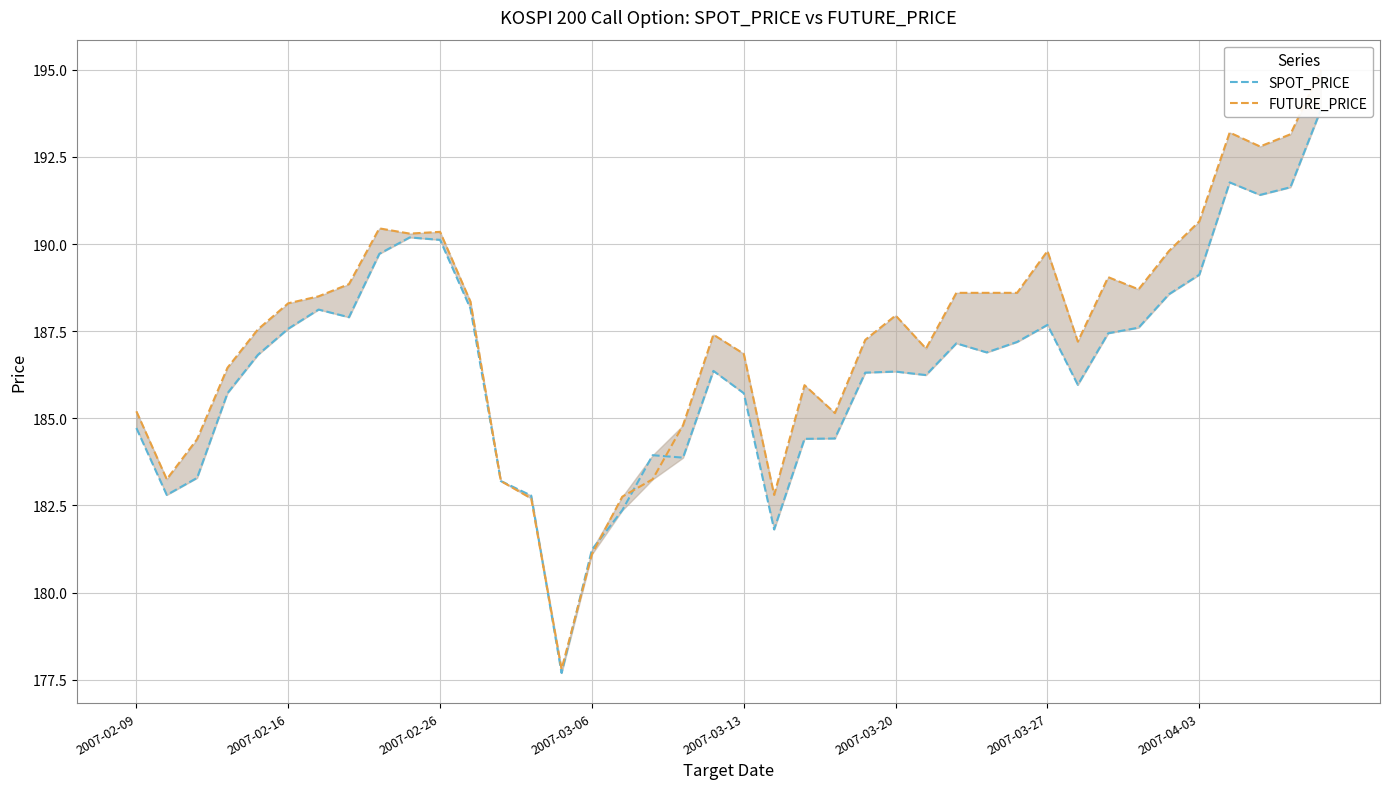

True or false: FUTURE_PRICE and SPOT_PRICE intersect in this chart.

True